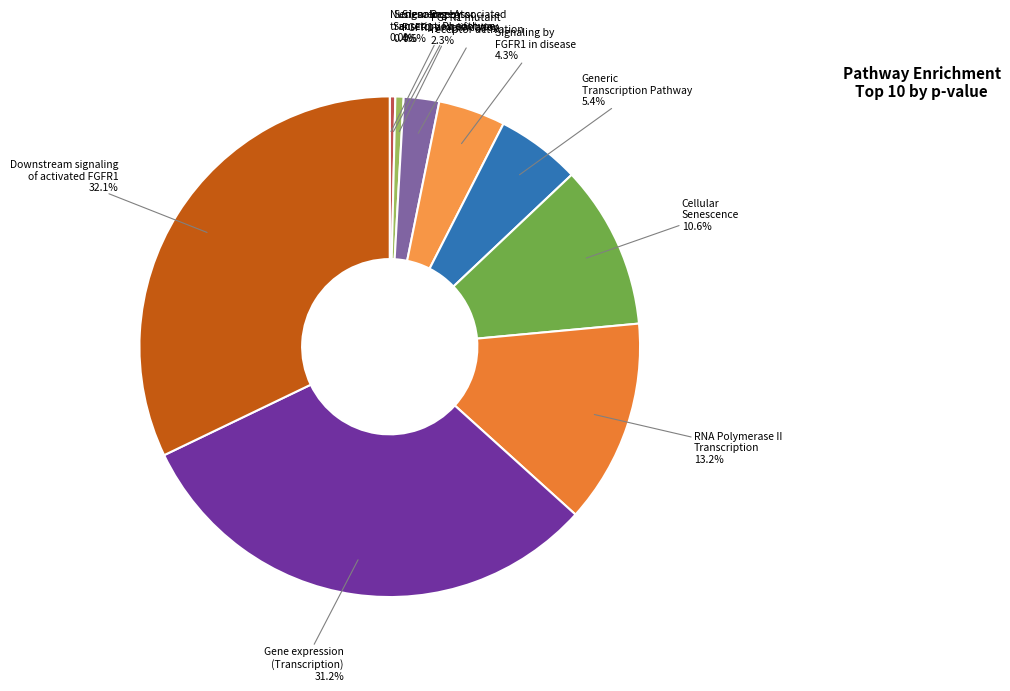

Which category has the biggest portion of the pie?

Downstream signaling of activated FGFR1